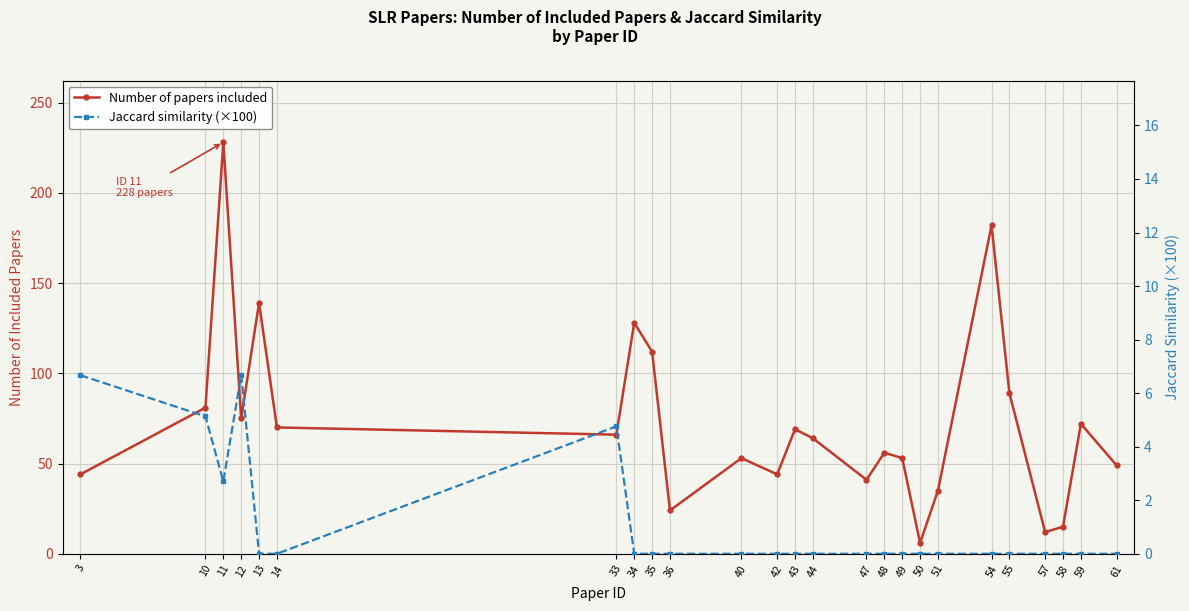

How many series are shown in this chart?

2